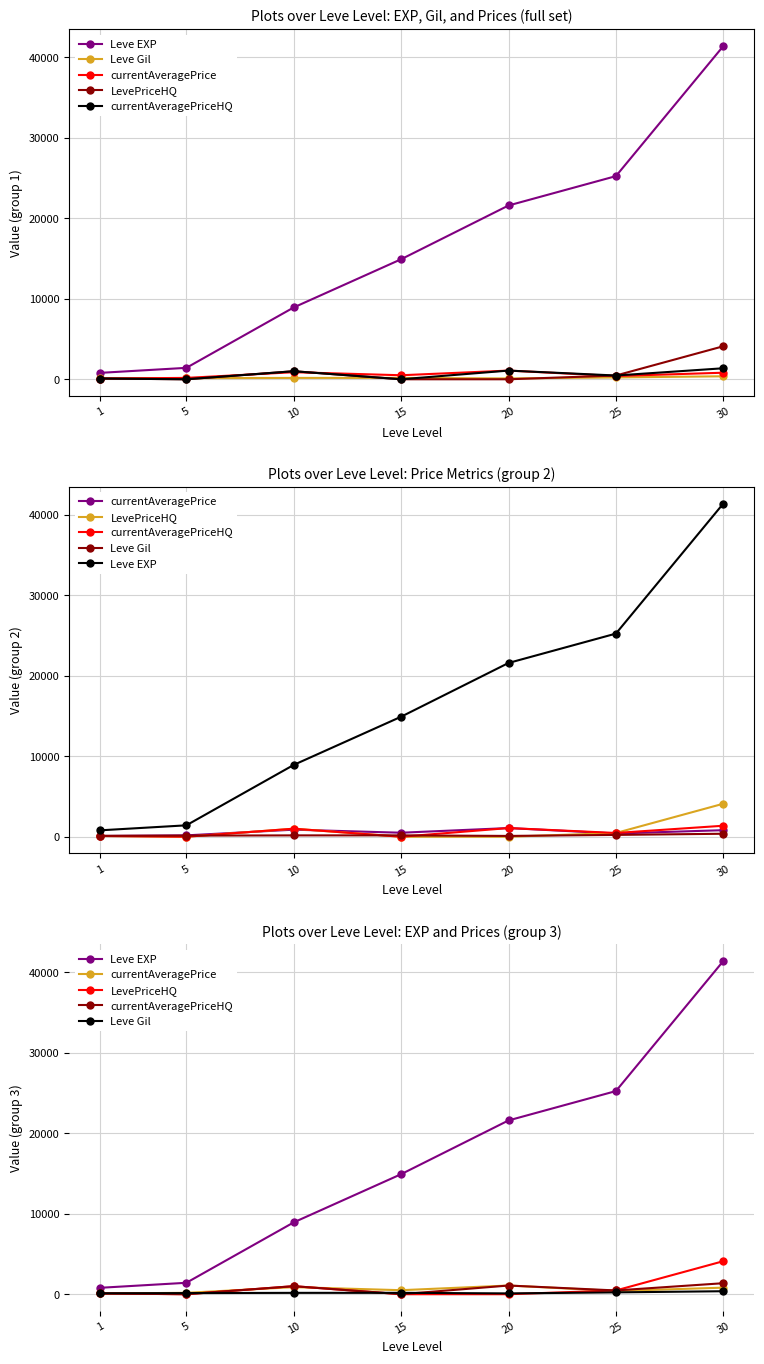

Reading left to right, list all the values displayed in this chart.

Leve EXP: 800.0	1420.0	8930.0	14920.0	21600.0	25250.0	41410.0
Leve Gil: 113.0	140.0	169.0	172.0	101.0	229.0	372.0
currentAveragePrice: 93.3	171.5	879.7	500.0	1080.0	404.2	816.2
LevePriceHQ: 95.0	0.0	1000.0	0.0	0.0	467.5	4104.9
currentAveragePriceHQ: 95.0	0.0	1000.0	0.0	1080.0	467.5	1368.3